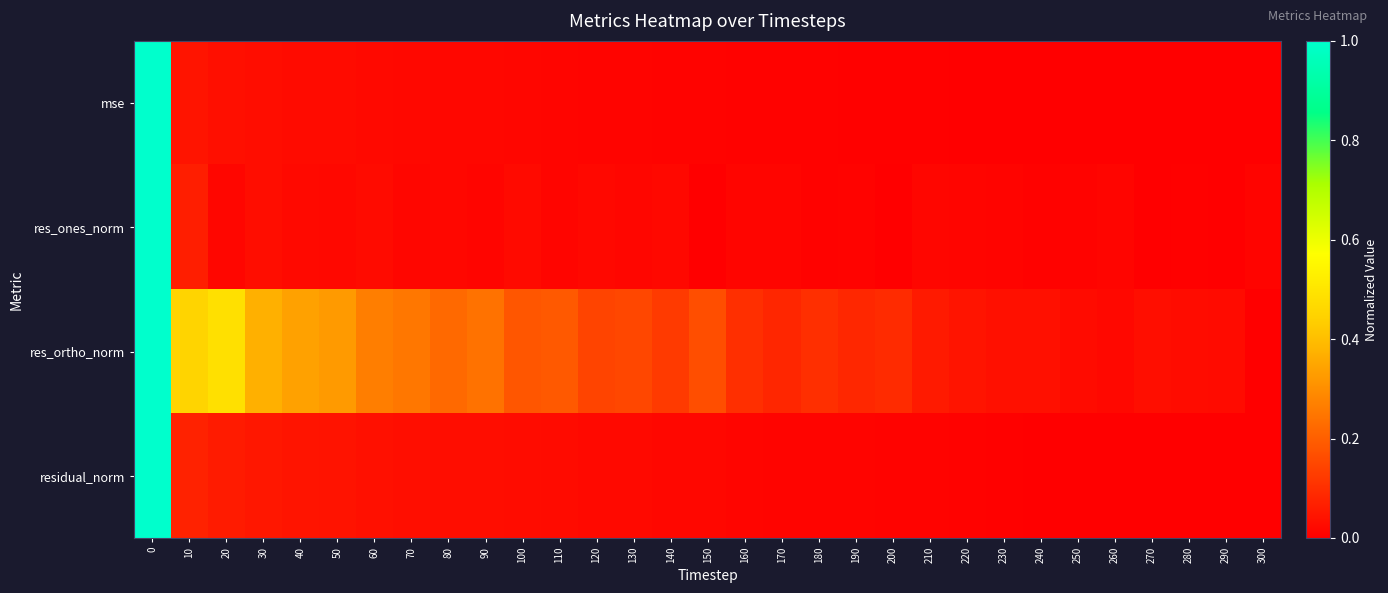

Which has a higher value, 50 or 290?

50